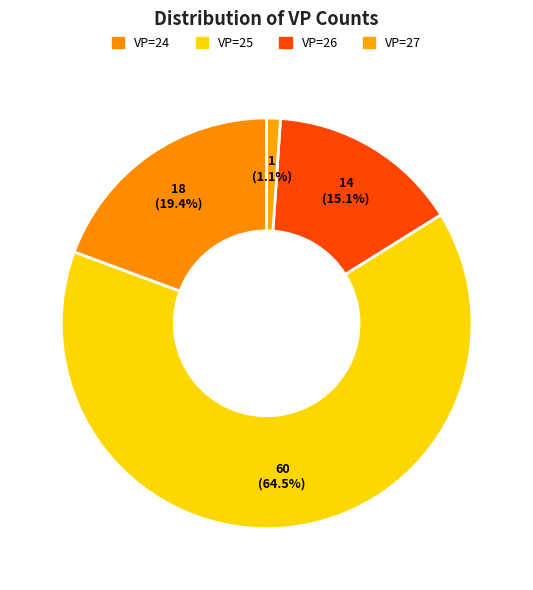

How many segments does this pie chart have?

4